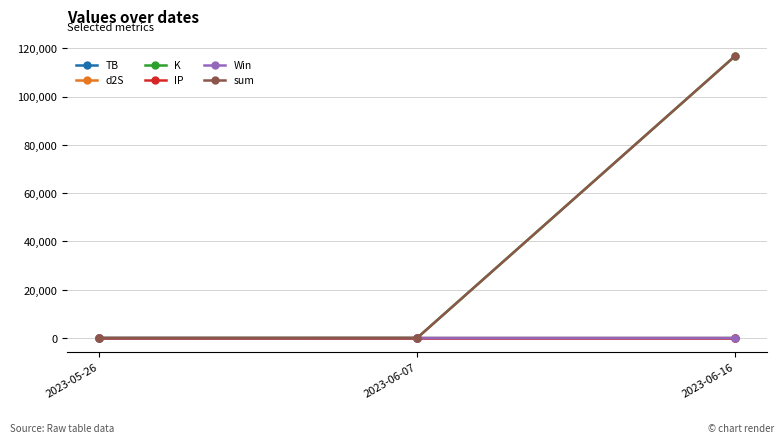

What is the label of the 3rd point from the left?

2023-06-16